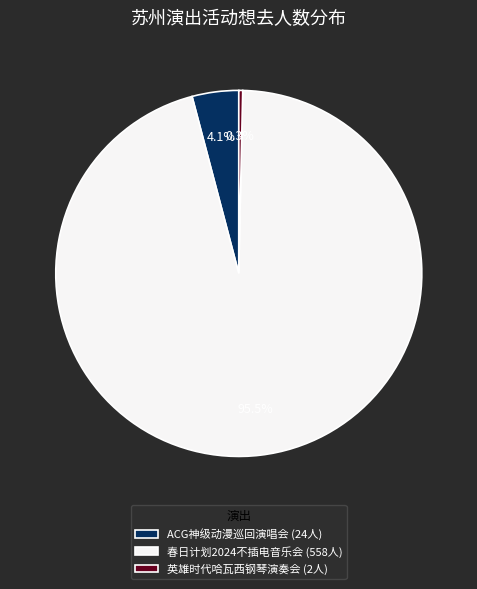

To the nearest percent, what is the difference between the largest and smallest slice percentages?

95%